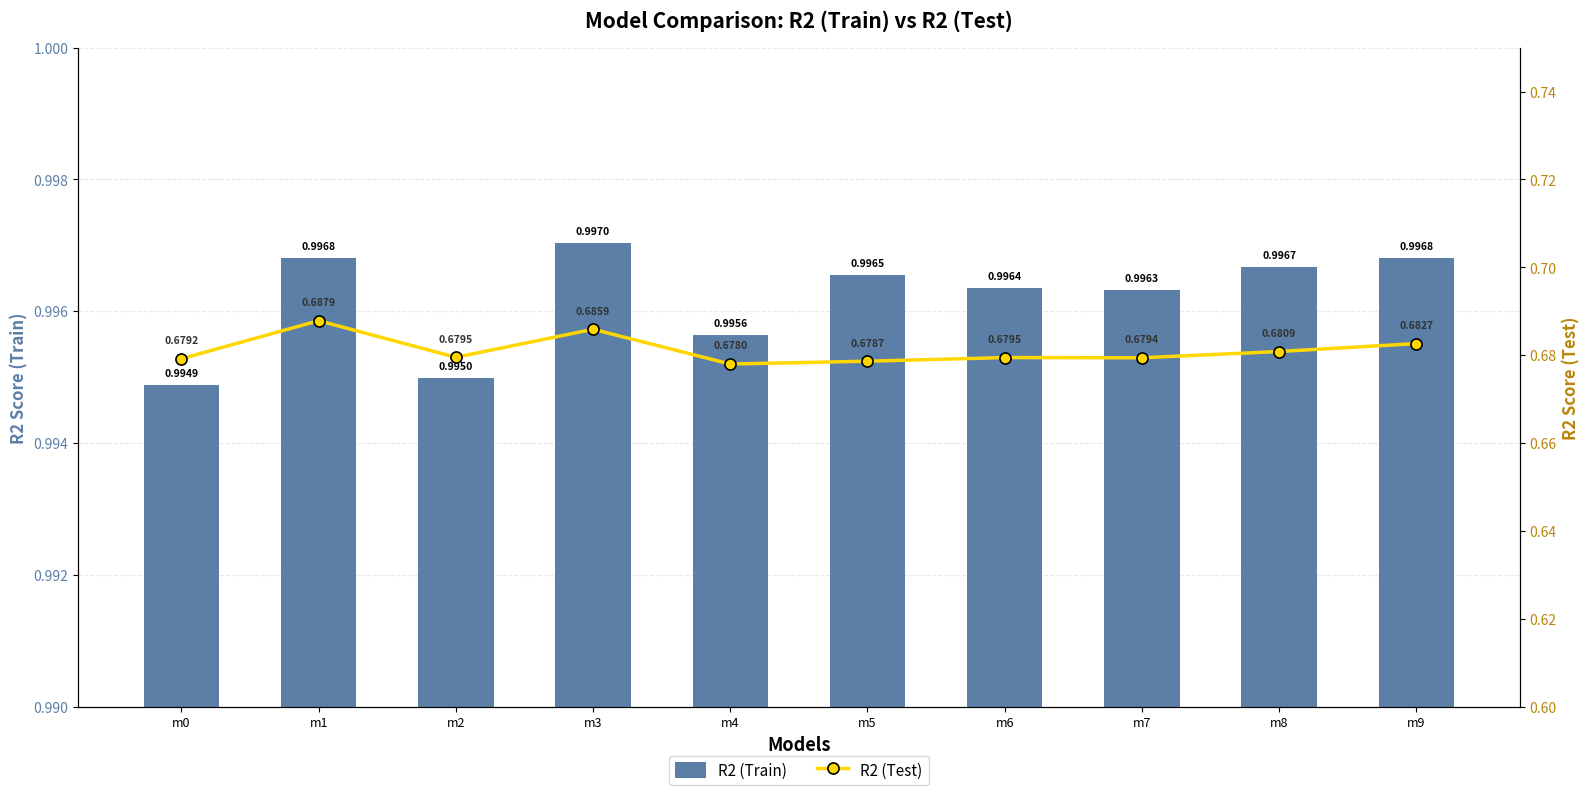

At which category is the sum across all series the highest?

m1